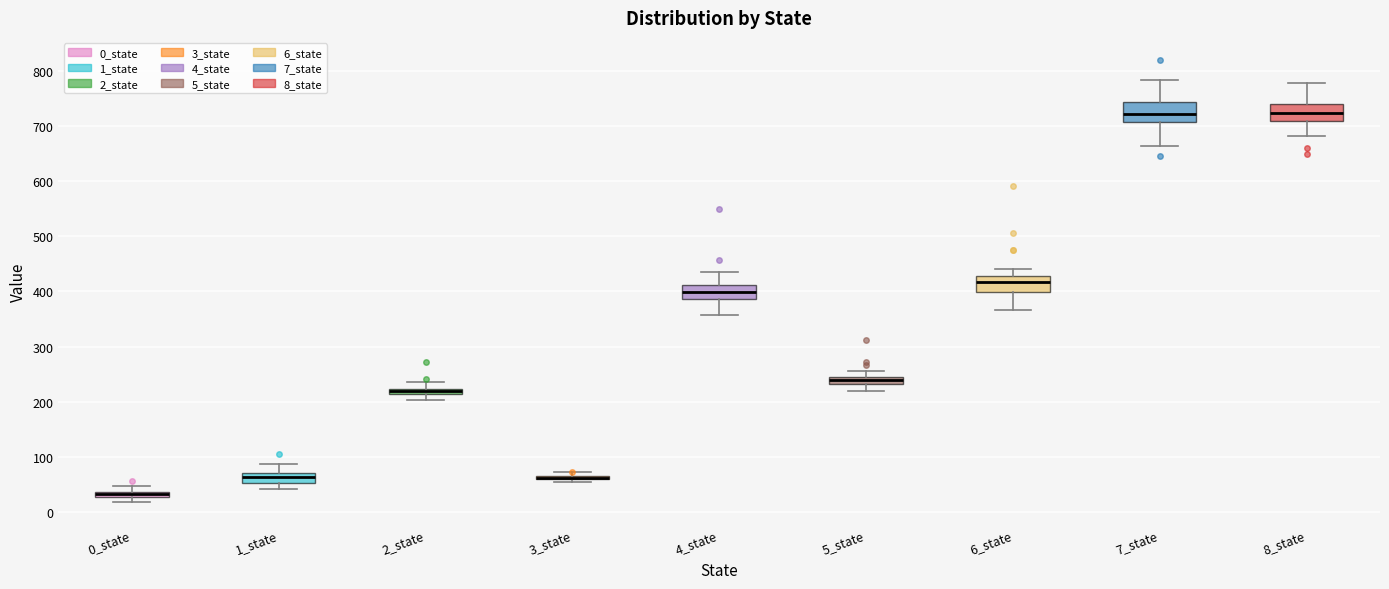

Where is the upper edge of the box for 1_state on the y-axis? The values are not printed on the chart, so give them approximately, as read against the axis.

70